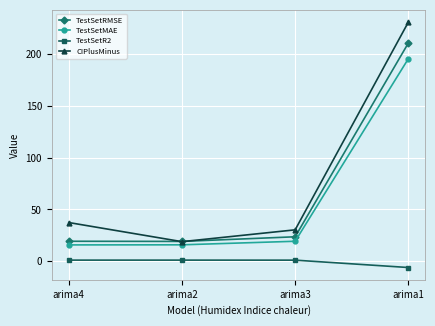

Which category has the highest value in the TestSetMAE series?

arima1